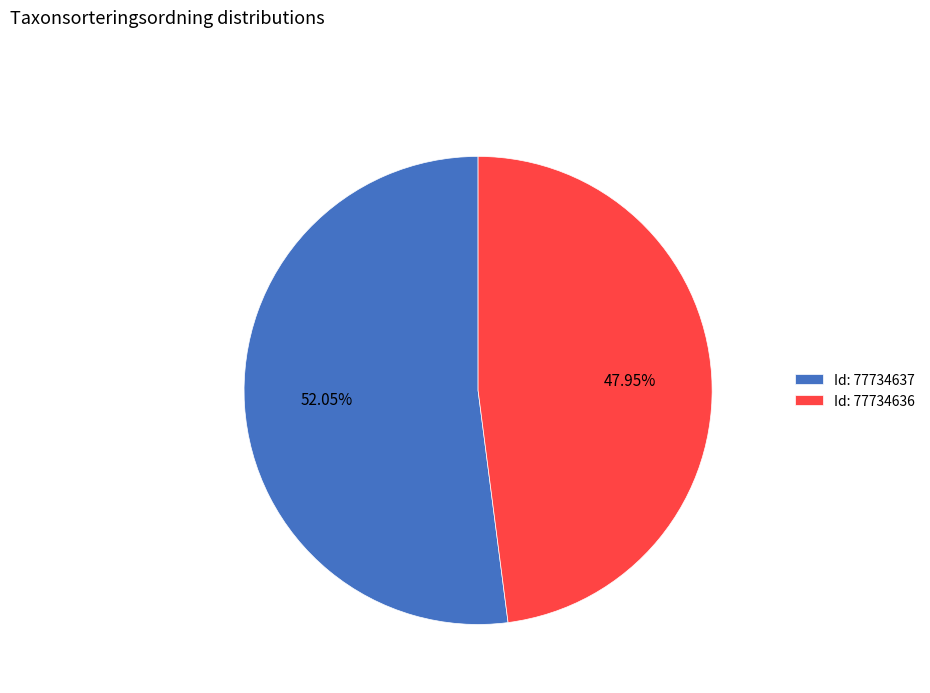

Does any single category account for the majority?

Yes